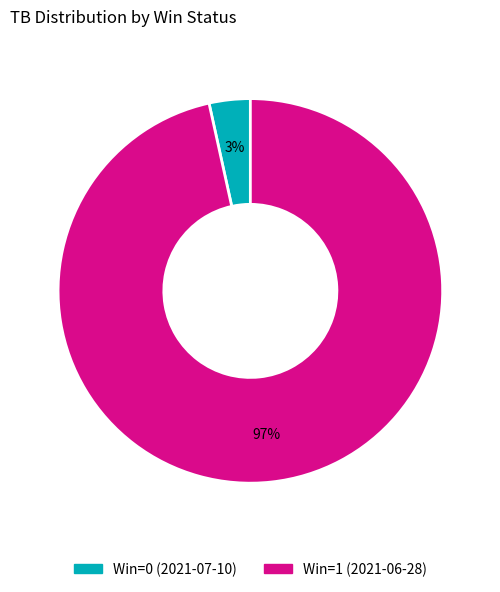

True or false: Win=0 (2021-07-10) accounts for 9% of the total.

False